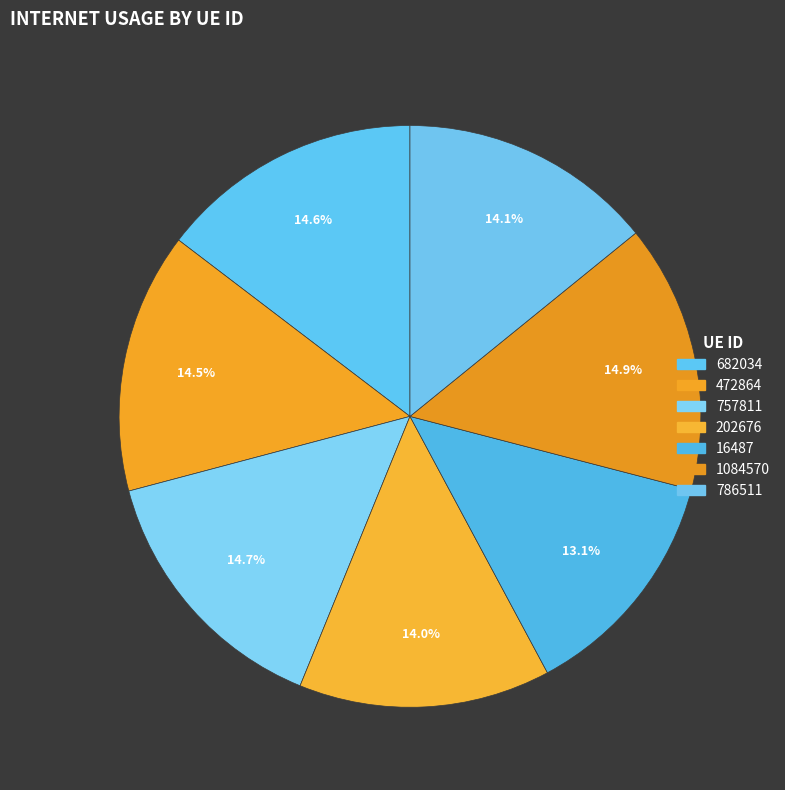

True or false: 786511 accounts for 14% of the total.

True